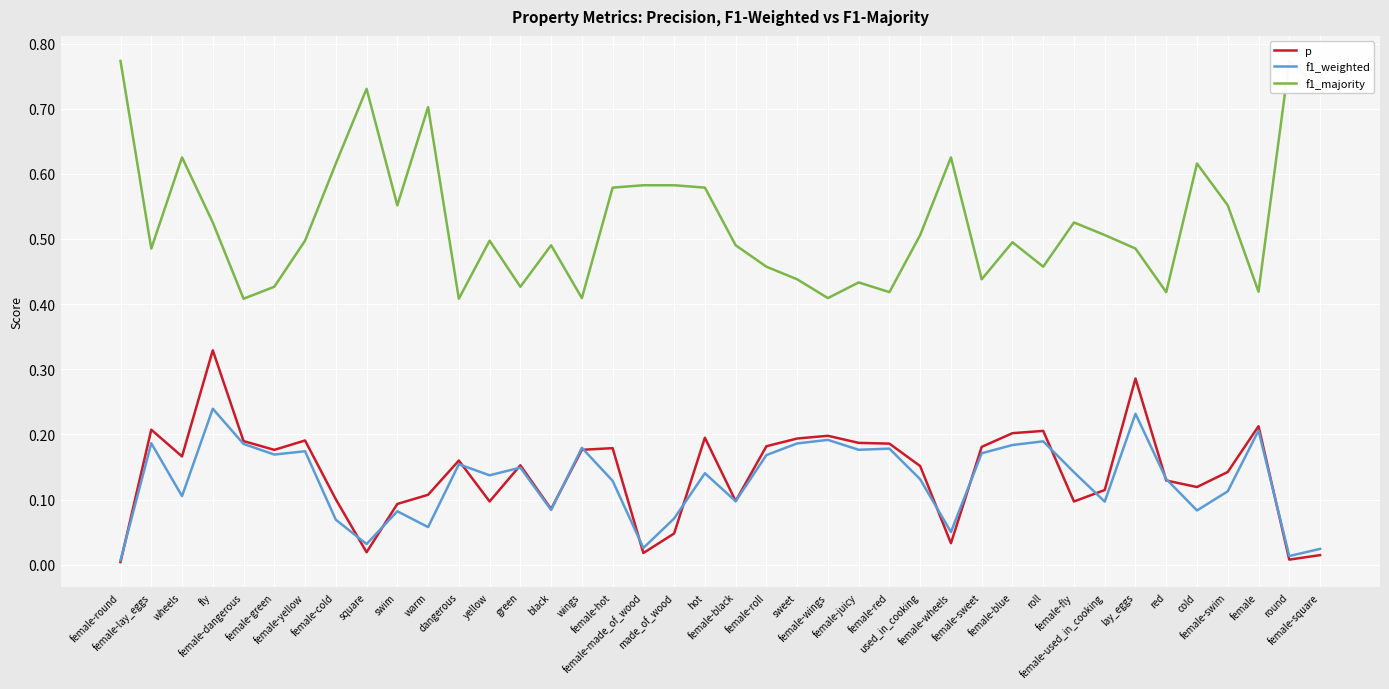

What is the label of the 39th point from the right?

female-lay_eggs